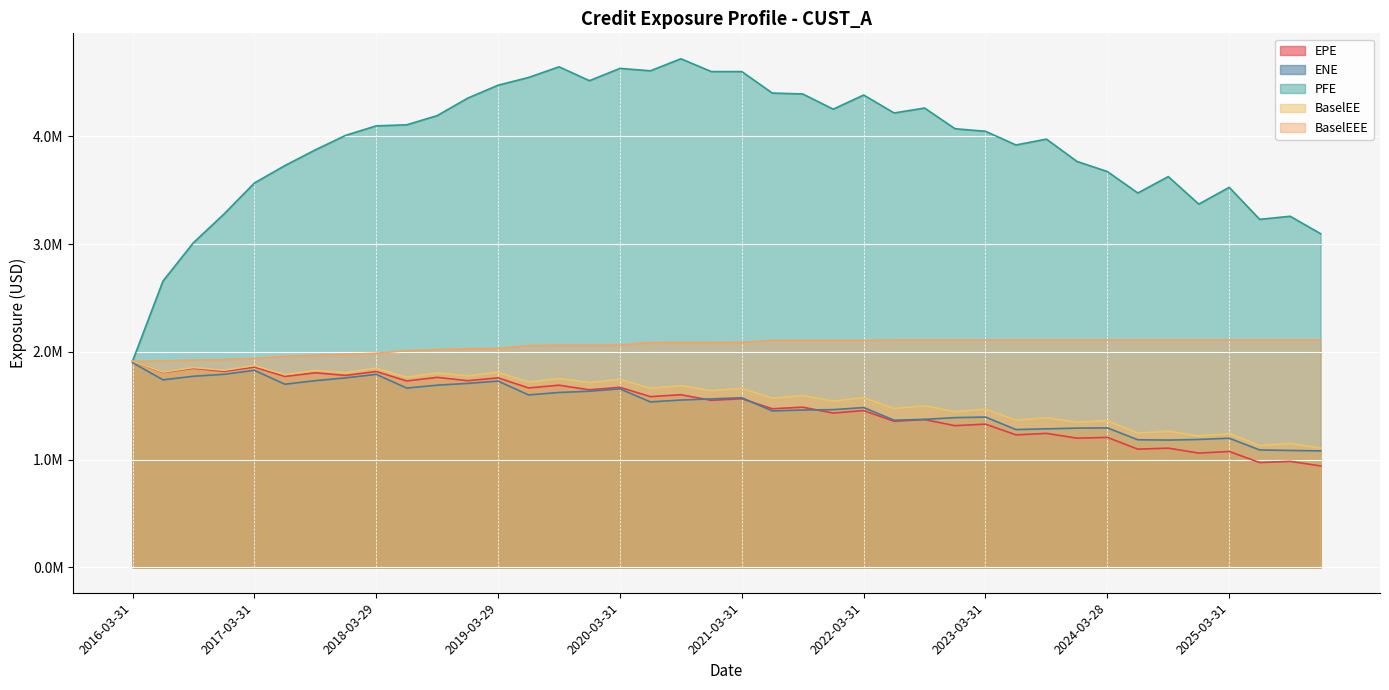

The ENE series shows 2768178.0 at 2020-12-31. True or false?

False